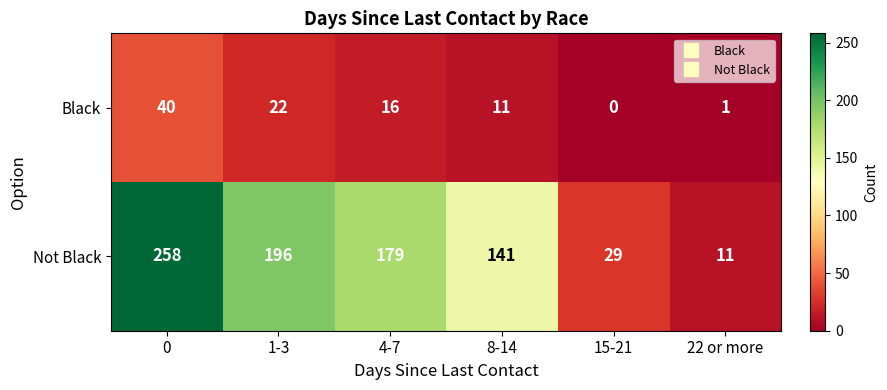

How many values in Black are above zero?

5